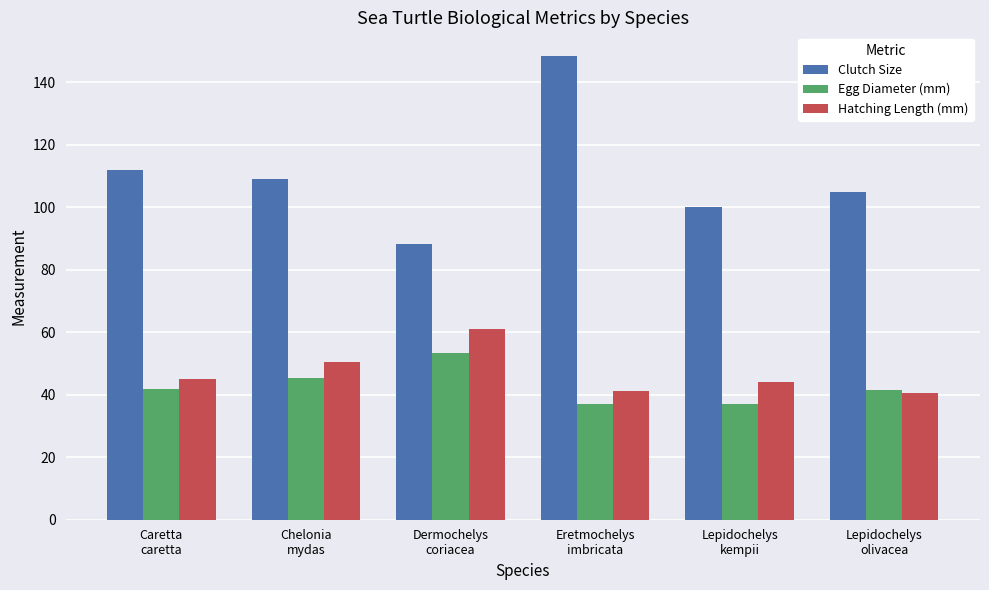

Rank the series by their maximum value, from lowest to highest.

Egg Diameter (mm), Hatching Length (mm), Clutch Size